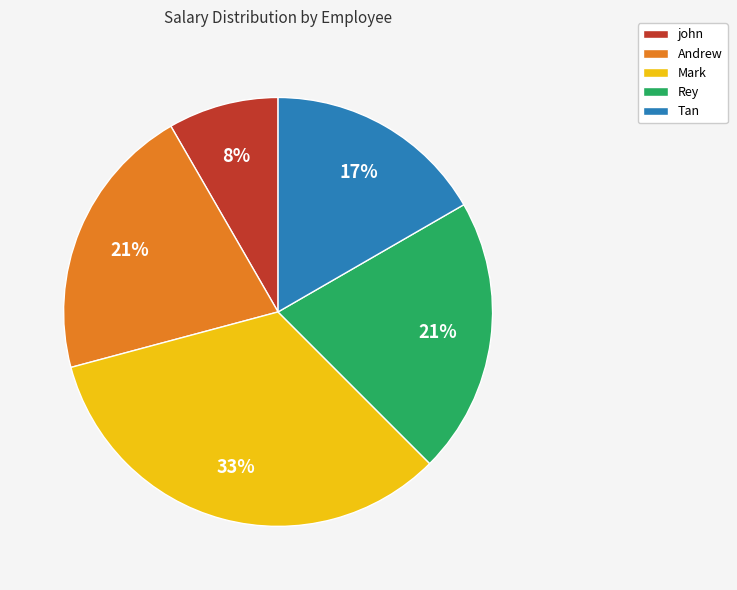

What percentage is the Andrew slice, to the nearest percent?

21%